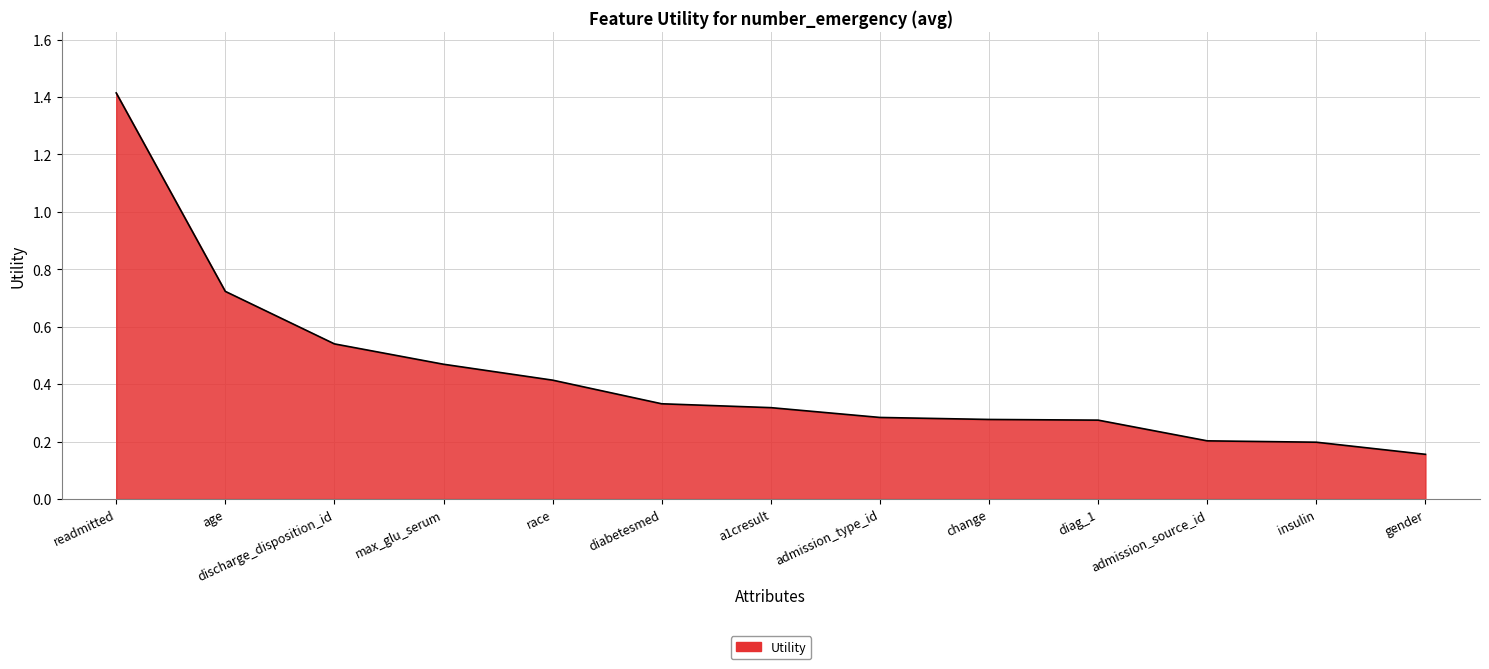

What is the difference between the maximum and minimum values?

1.3